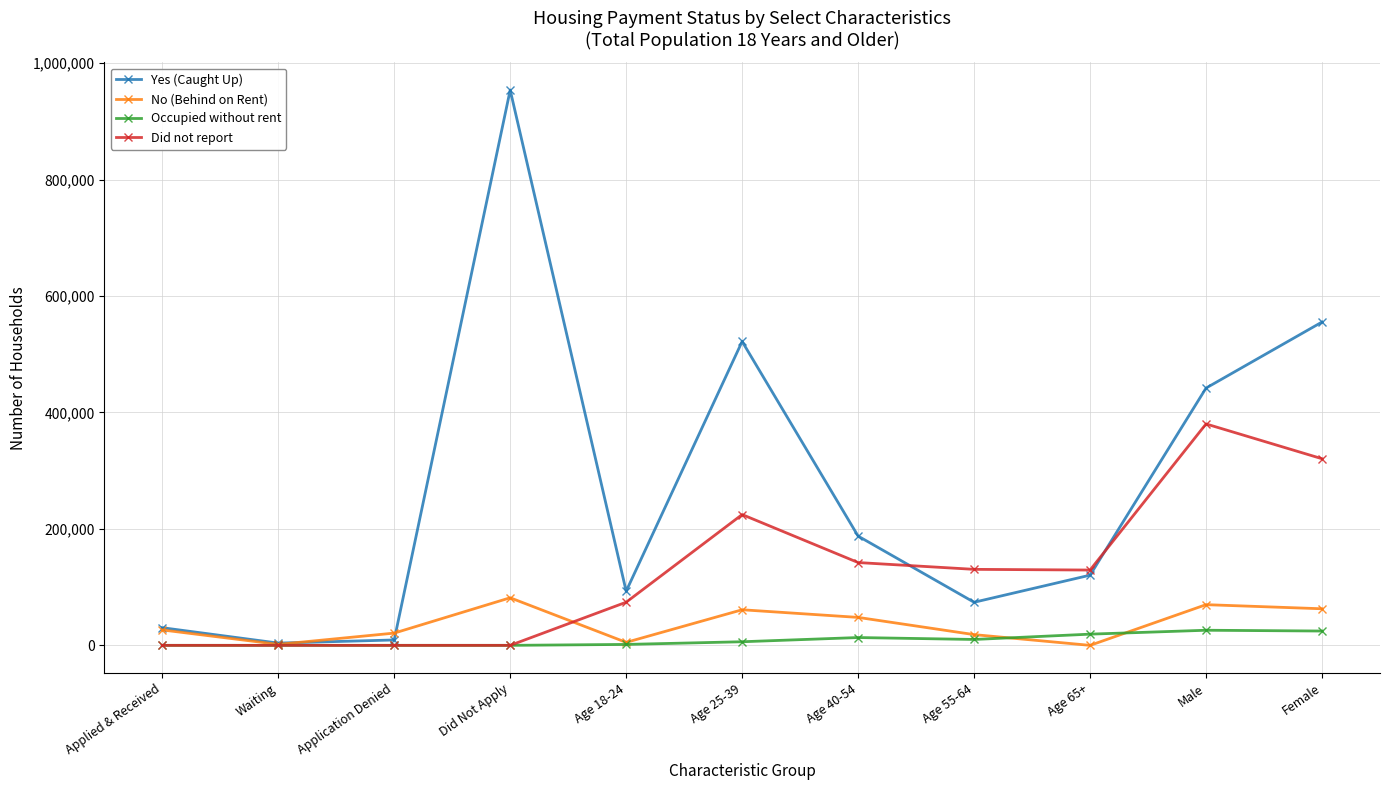

The value of No (Behind on Rent) at Female is 62826. True or false?

True